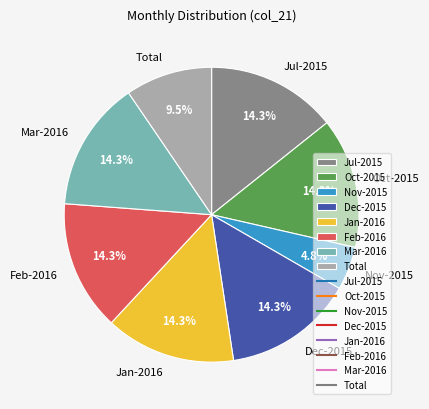

Does Jan-2016 account for over 50% of the chart?

No